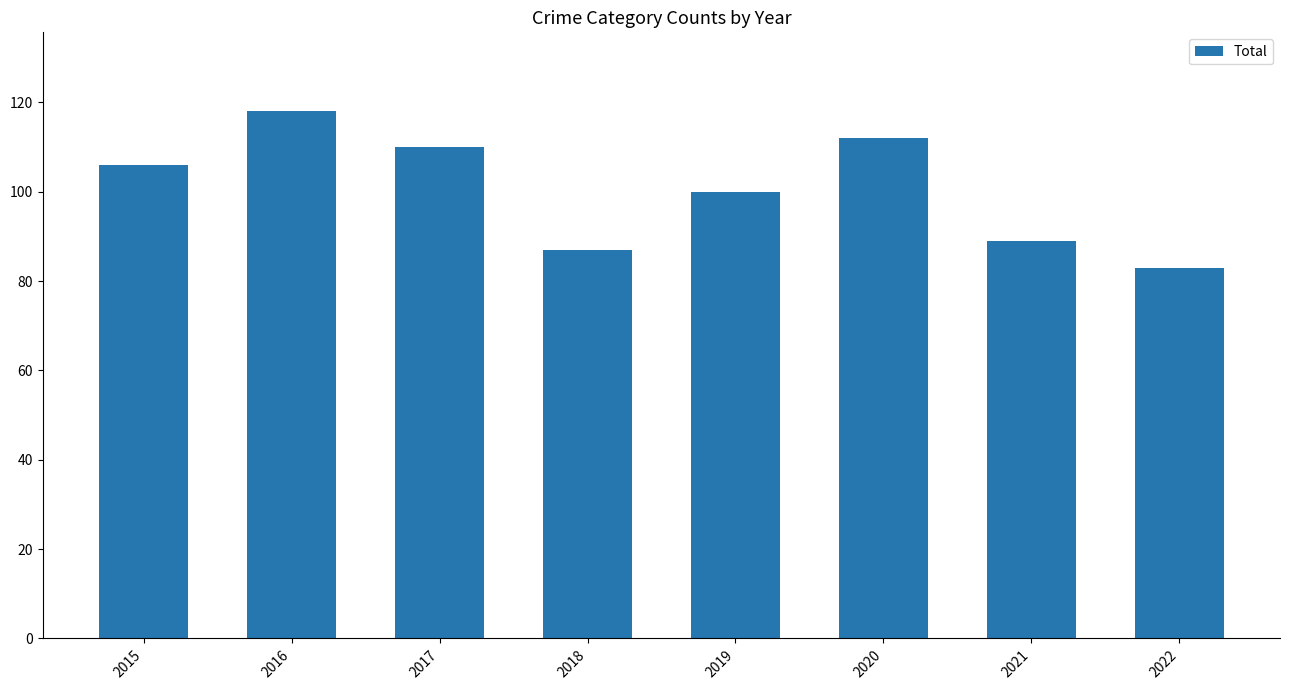

What is the ratio of the value at 2016 to the value at 2022?

1.4